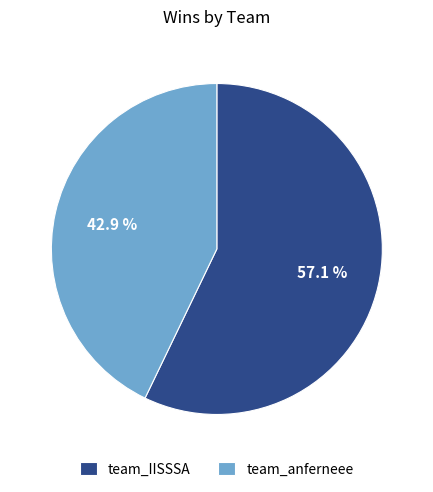

Between team_IISSSA and team_anferneee, which is larger?

team_IISSSA